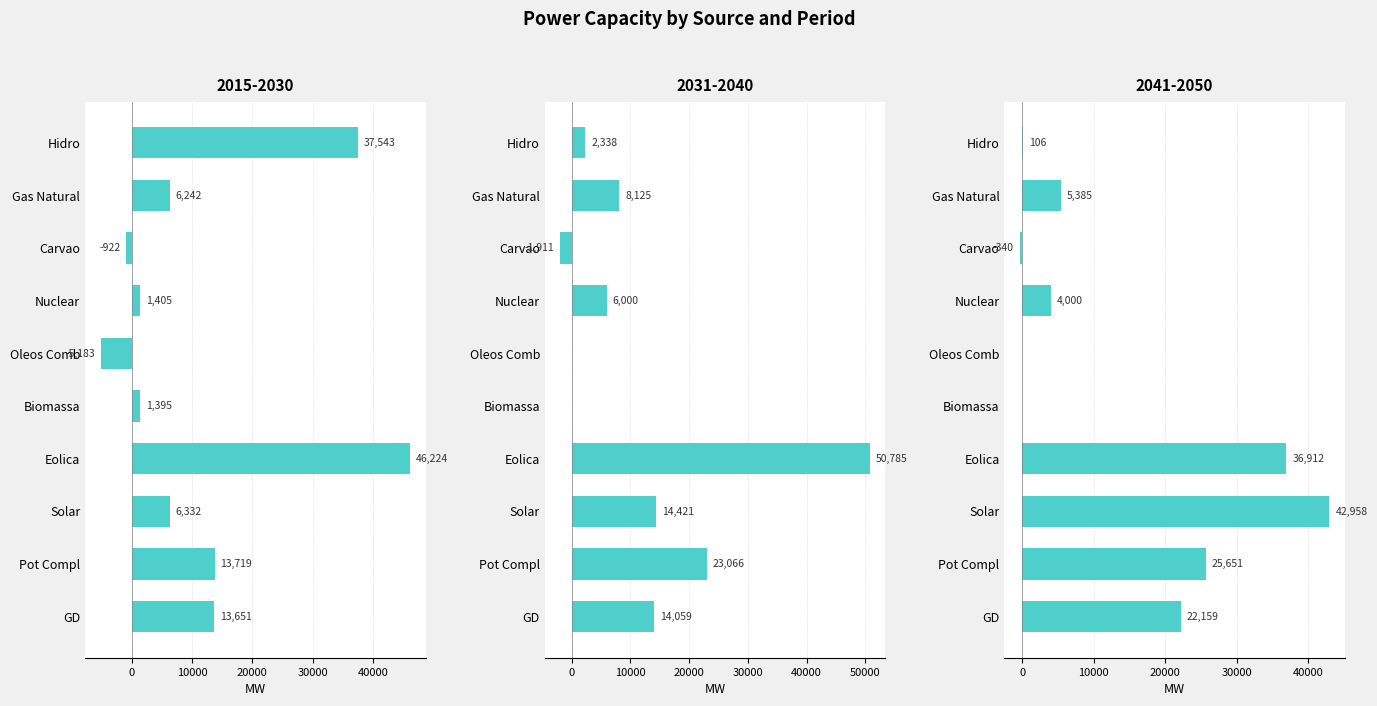

At how many categories does at least one series exceed 2654?

7